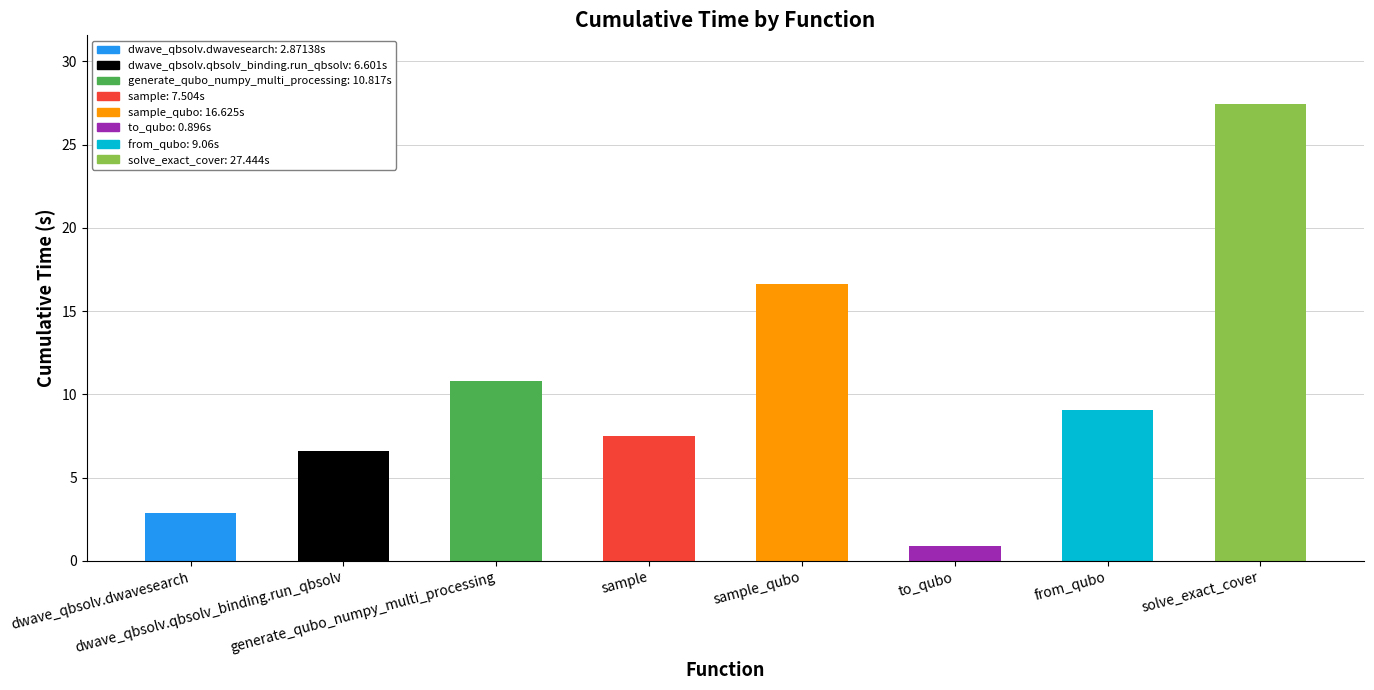

Approximately how many times larger is the value at sample_qubo compared to sample?

2.2